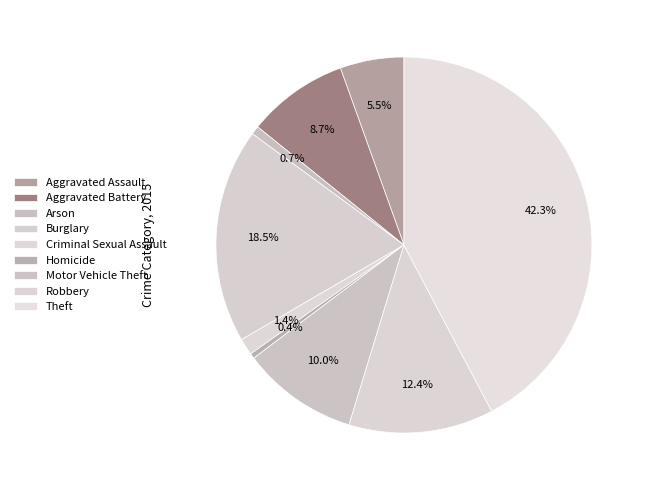

True or false: Theft accounts for 51% of the total.

False